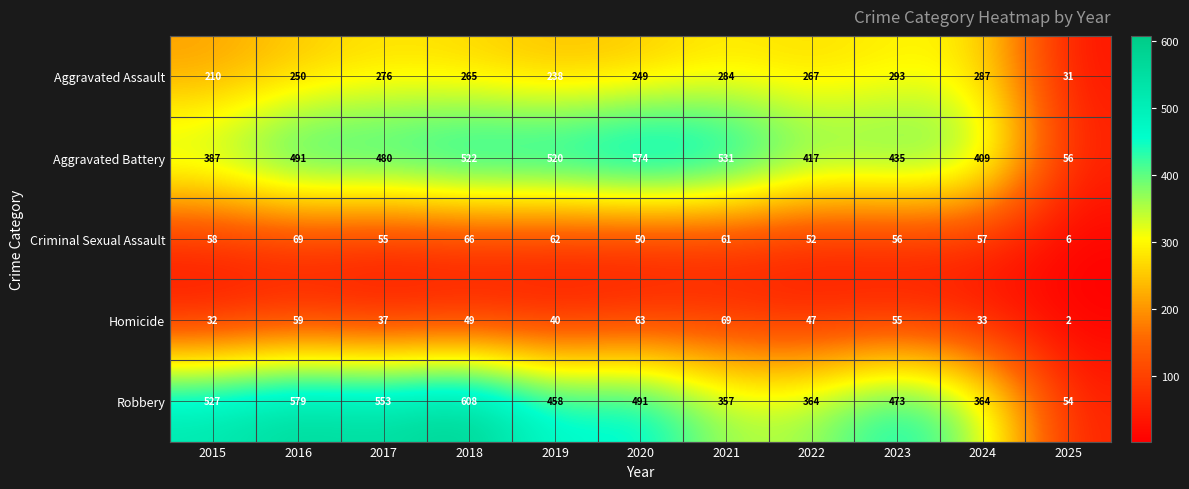

Which label corresponds to the largest value in the chart?

2018